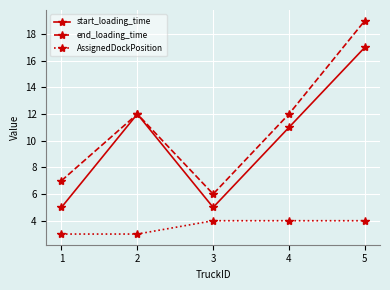

Rank the series by their average value, from lowest to highest.

AssignedDockPosition, start_loading_time, end_loading_time